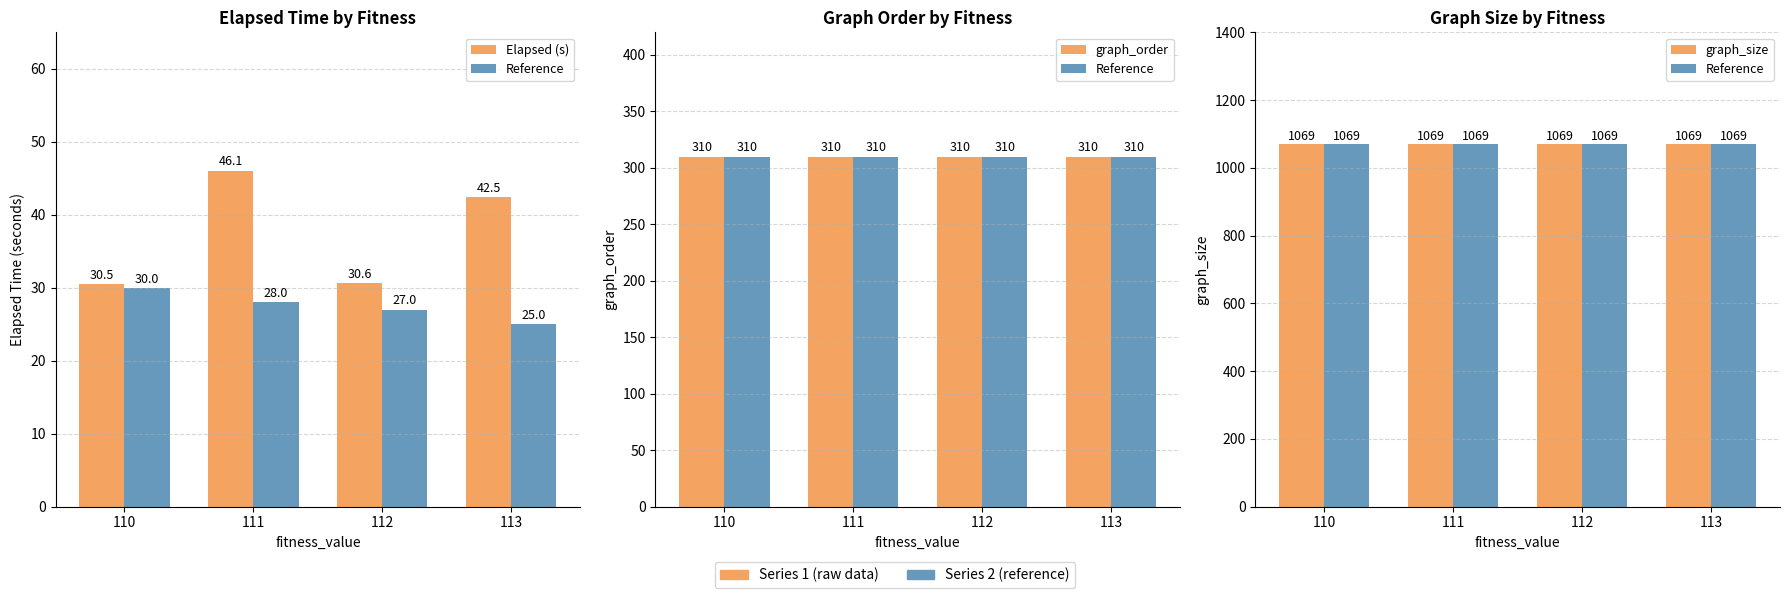

How many data points does each series have?

4